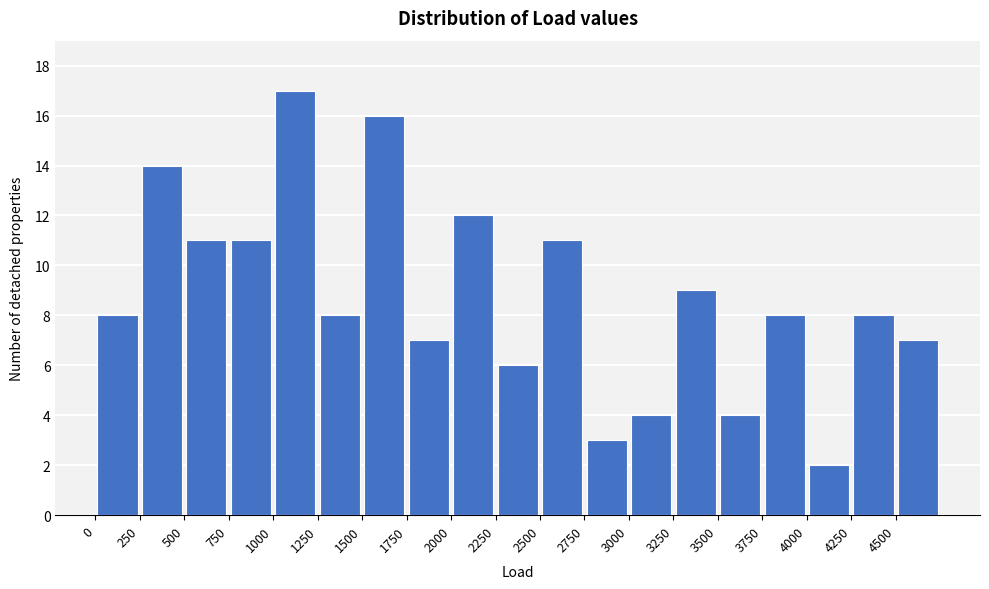

Which range on the x-axis has the tallest bar?

1000 to 1250